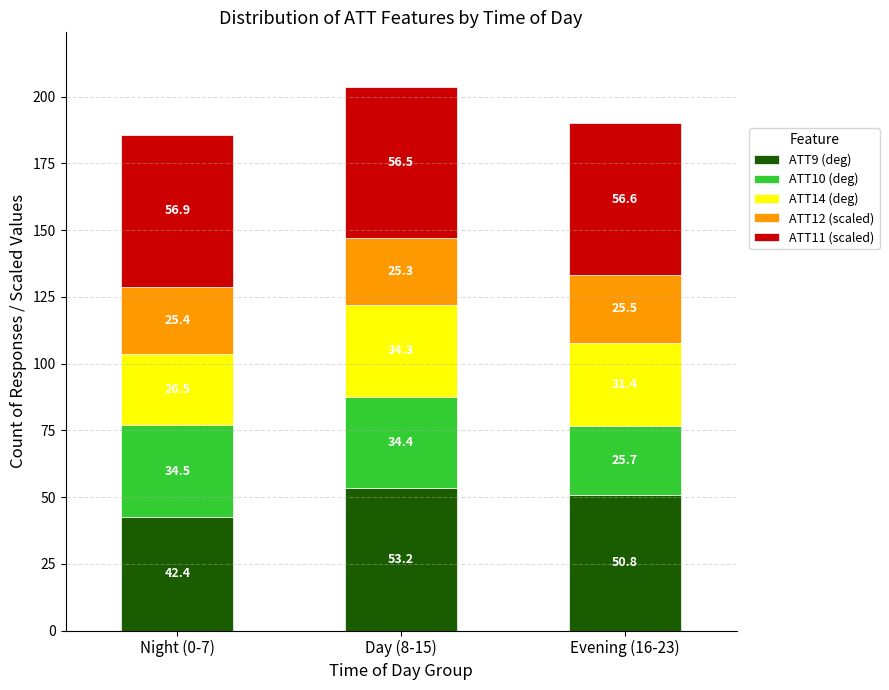

Count the number of data series in this chart.

5